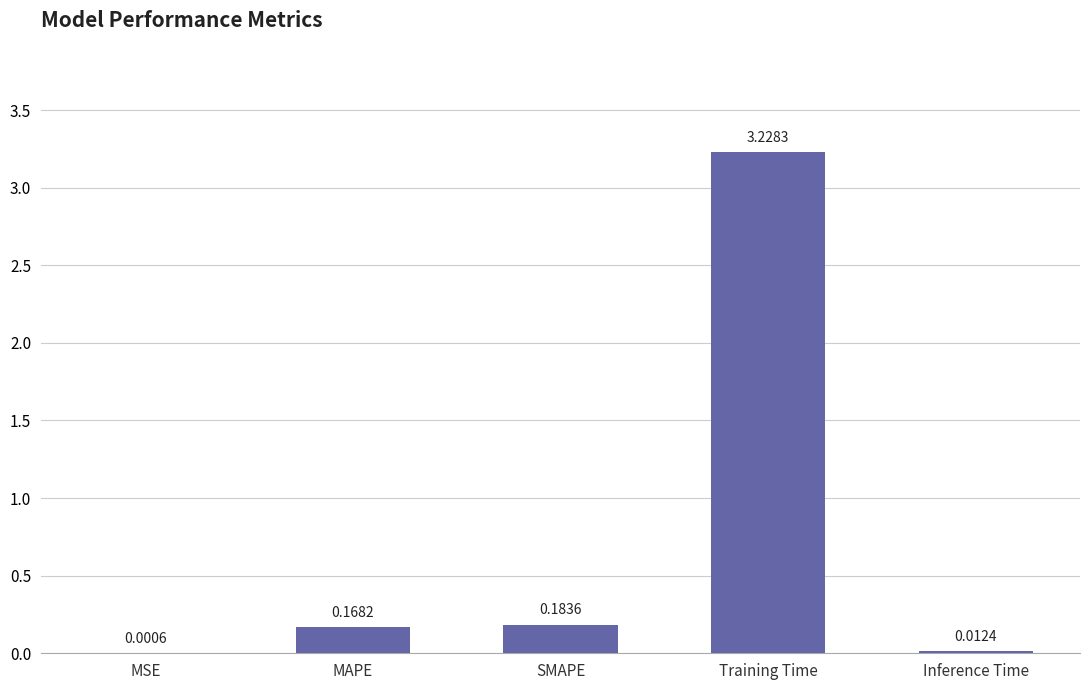

Where is the data nearest to the value 1?

SMAPE